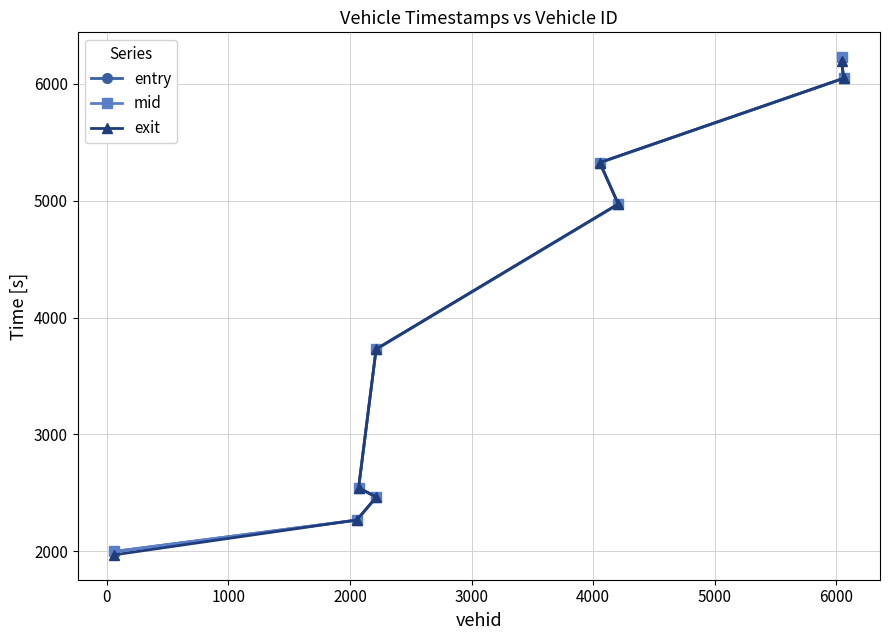

At how many categories does at least one series exceed 4262?

4